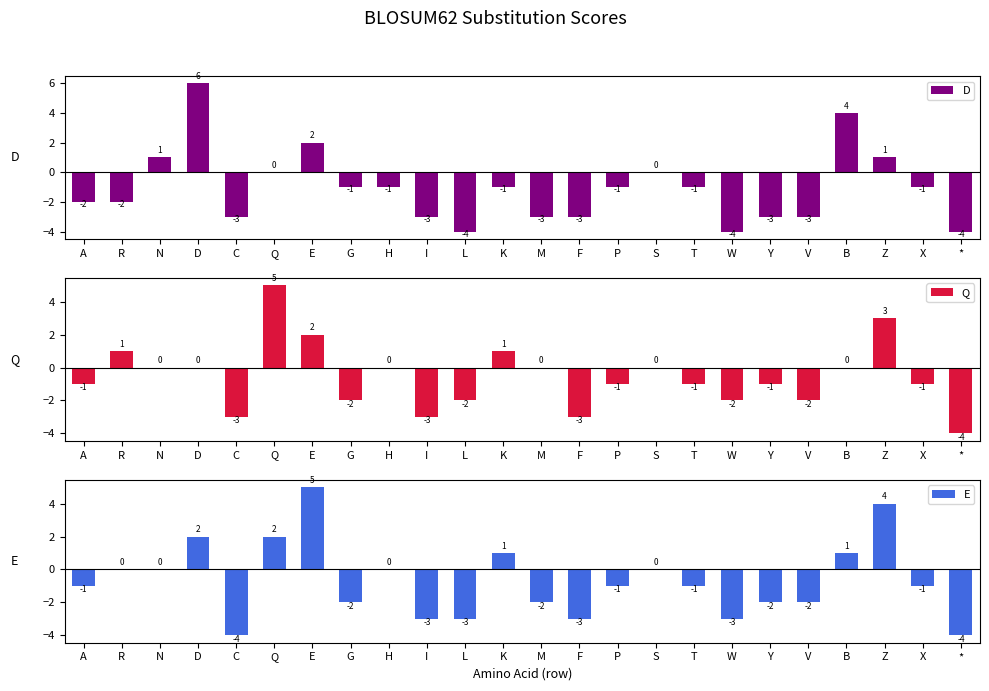

What is the label of the 6th bar from the left?

Q